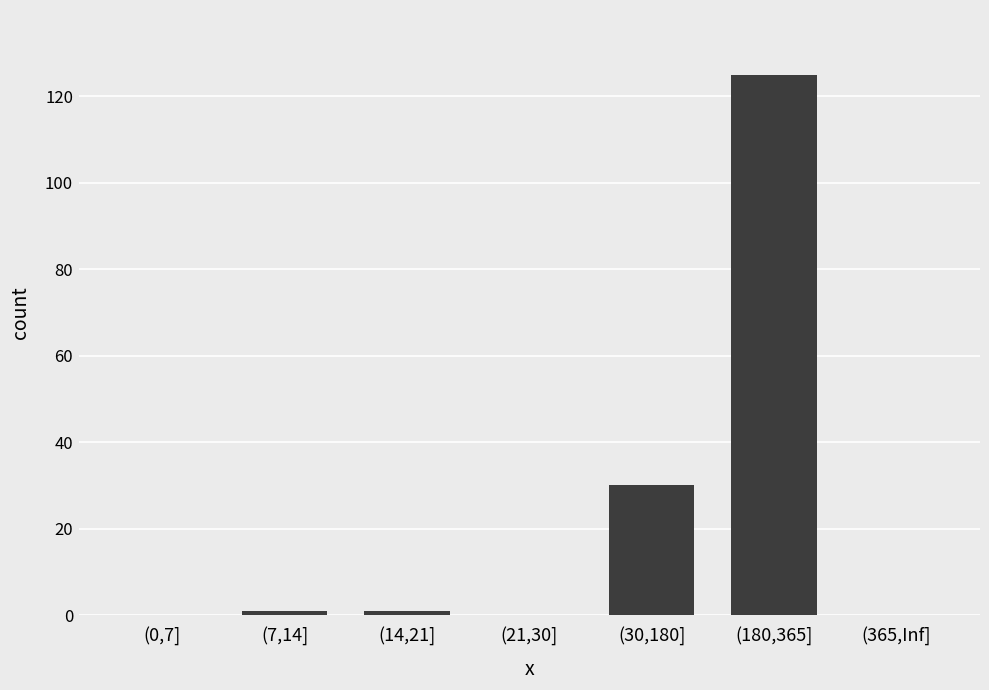

Which label corresponds to the largest value in the chart?

(180,365]